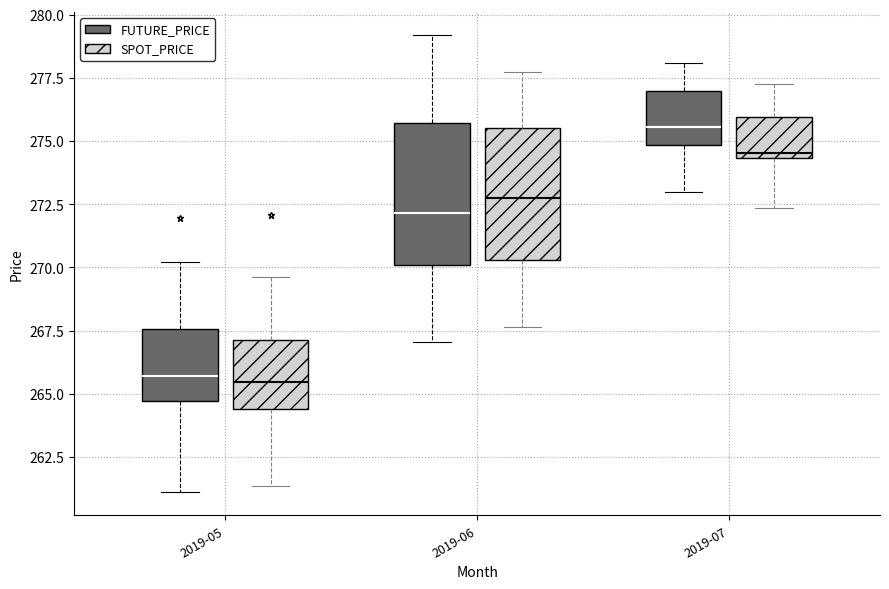

Which box has the highest median line?

2019-07 (FUTURE_PRICE)